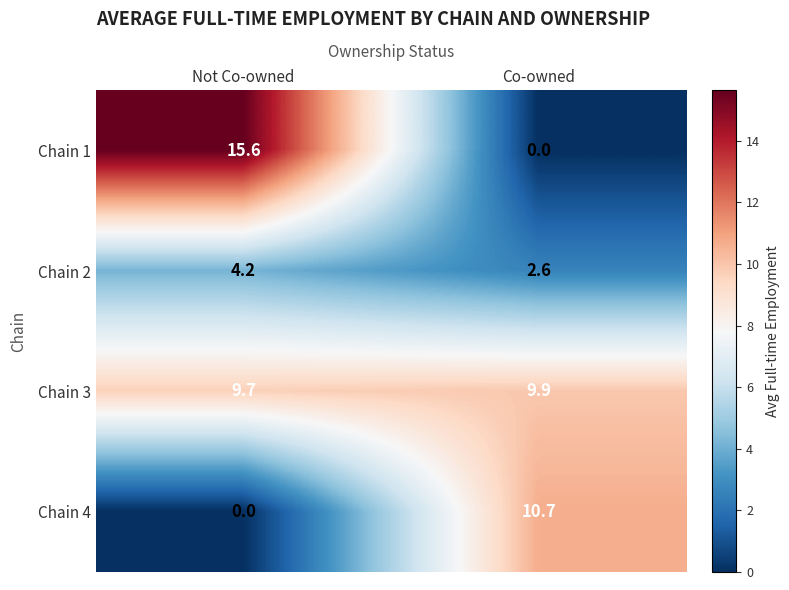

At which label does Chain 1 first exceed 15?

Not Co-owned